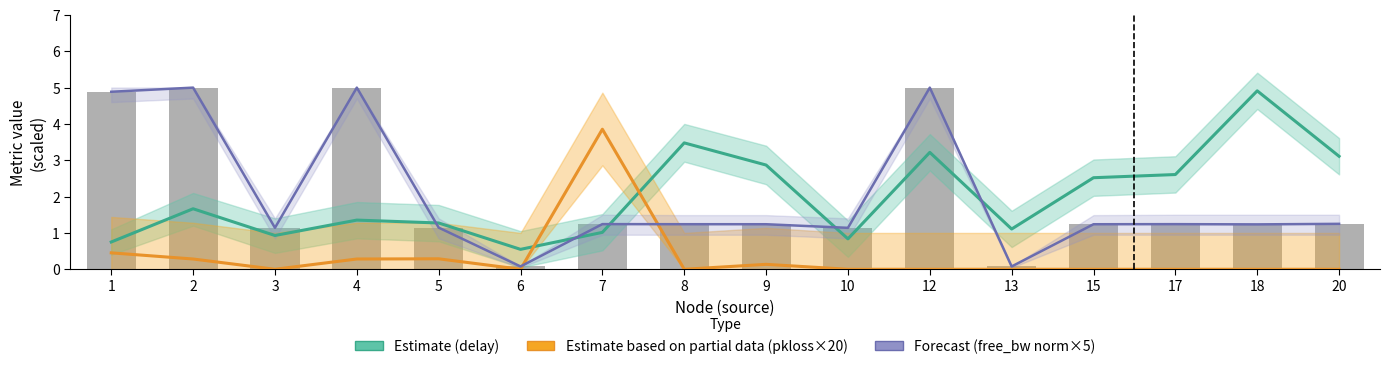

Reading left to right, list all the values displayed in this chart.

delay: 1=0.8	2=1.7	3=0.9	4=1.4	5=1.3	6=0.5	7=1.0	8=3.5	9=2.9	10=0.8	12=3.2	13=1.1	15=2.5	17=2.6	18=4.9	20=3.1
pkloss (×20): 1=0.5	2=0.3	3=0.0	4=0.3	5=0.3	6=0.0	7=3.9	8=0.0	9=0.1	10=0.0	12=0.0	13=0.0	15=0.0	17=0.0	18=0.0	20=0.0
free_bw (norm×5): 1=4.9	2=5.0	3=1.1	4=5.0	5=1.1	6=0.1	7=1.2	8=1.2	9=1.2	10=1.1	12=5.0	13=0.1	15=1.2	17=1.2	18=1.2	20=1.2
free_bw (scaled): 1=4.9	2=5.0	3=1.1	4=5.0	5=1.1	6=0.1	7=1.2	8=1.2	9=1.2	10=1.1	12=5.0	13=0.1	15=1.2	17=1.2	18=1.2	20=1.2